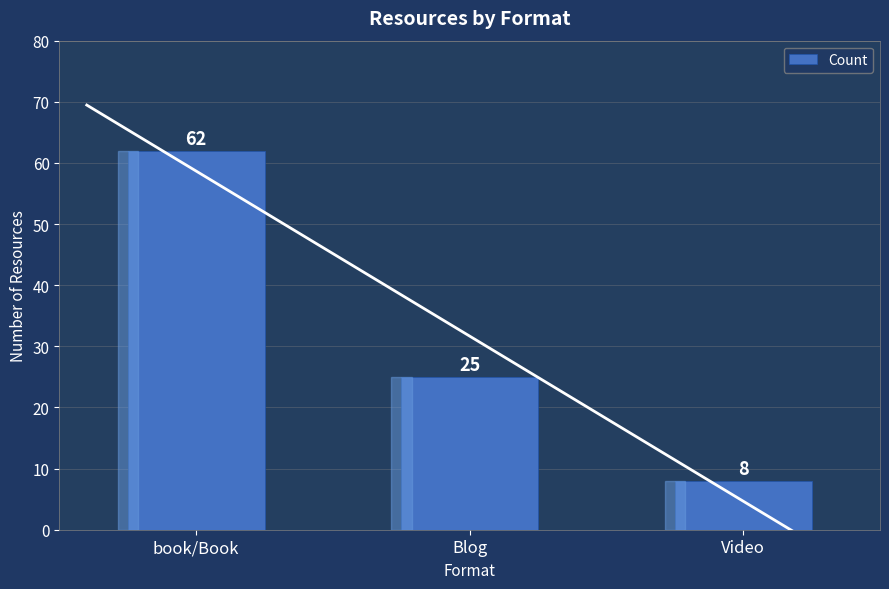

What value does the data have at Video, to the nearest 5?

10